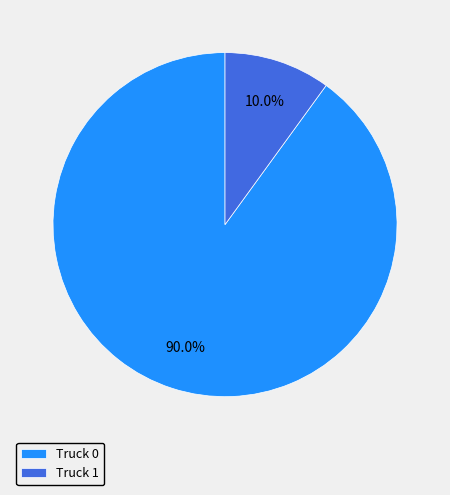

Which slice is the smallest?

Truck 1